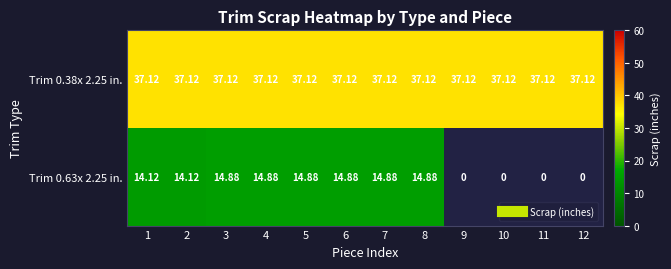

What is the sum of the Trim 0.38x 2.25 in. values at 1 and 2?

74.2